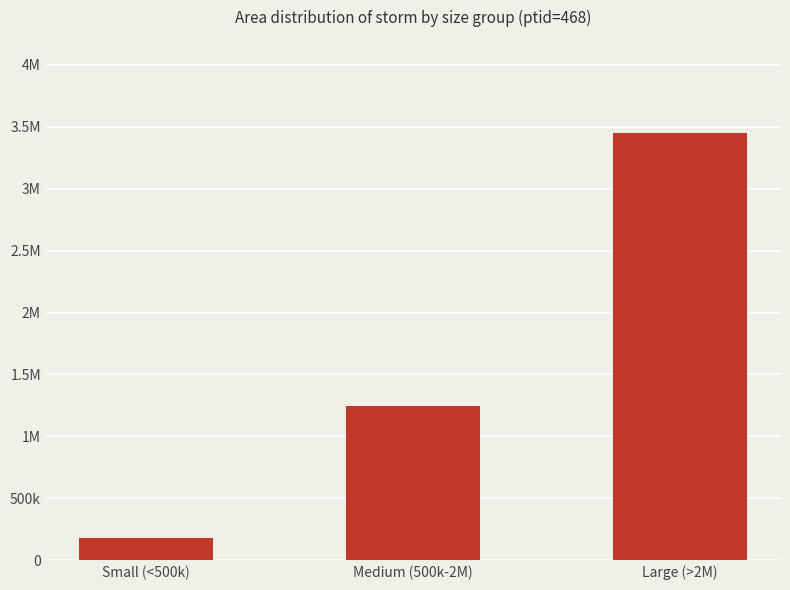

Are the bars horizontal?

No